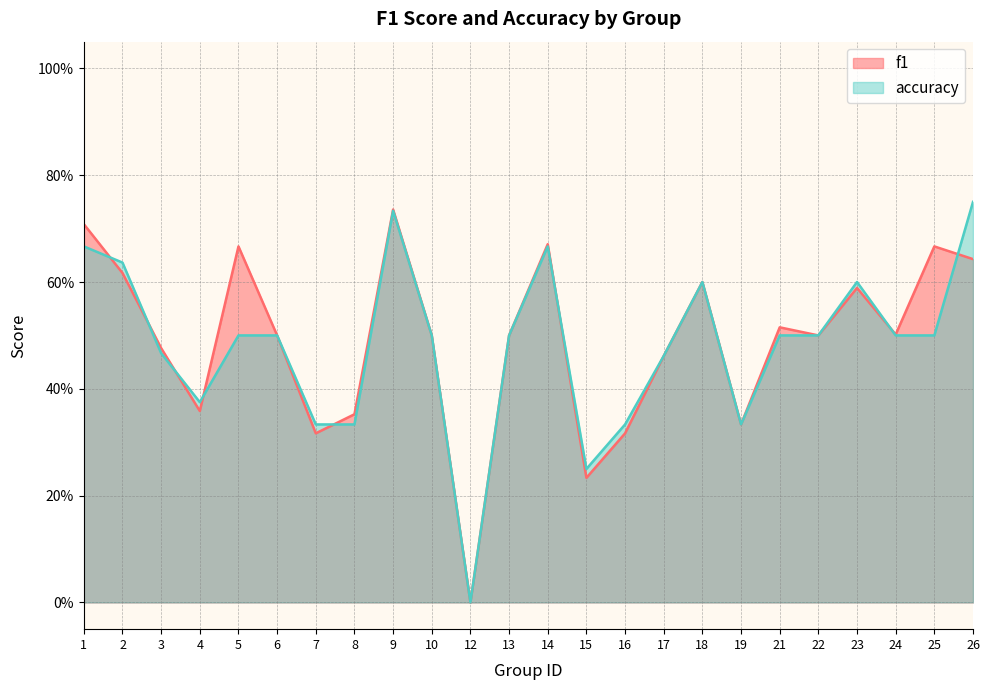

How many lines are shown in the chart?

2